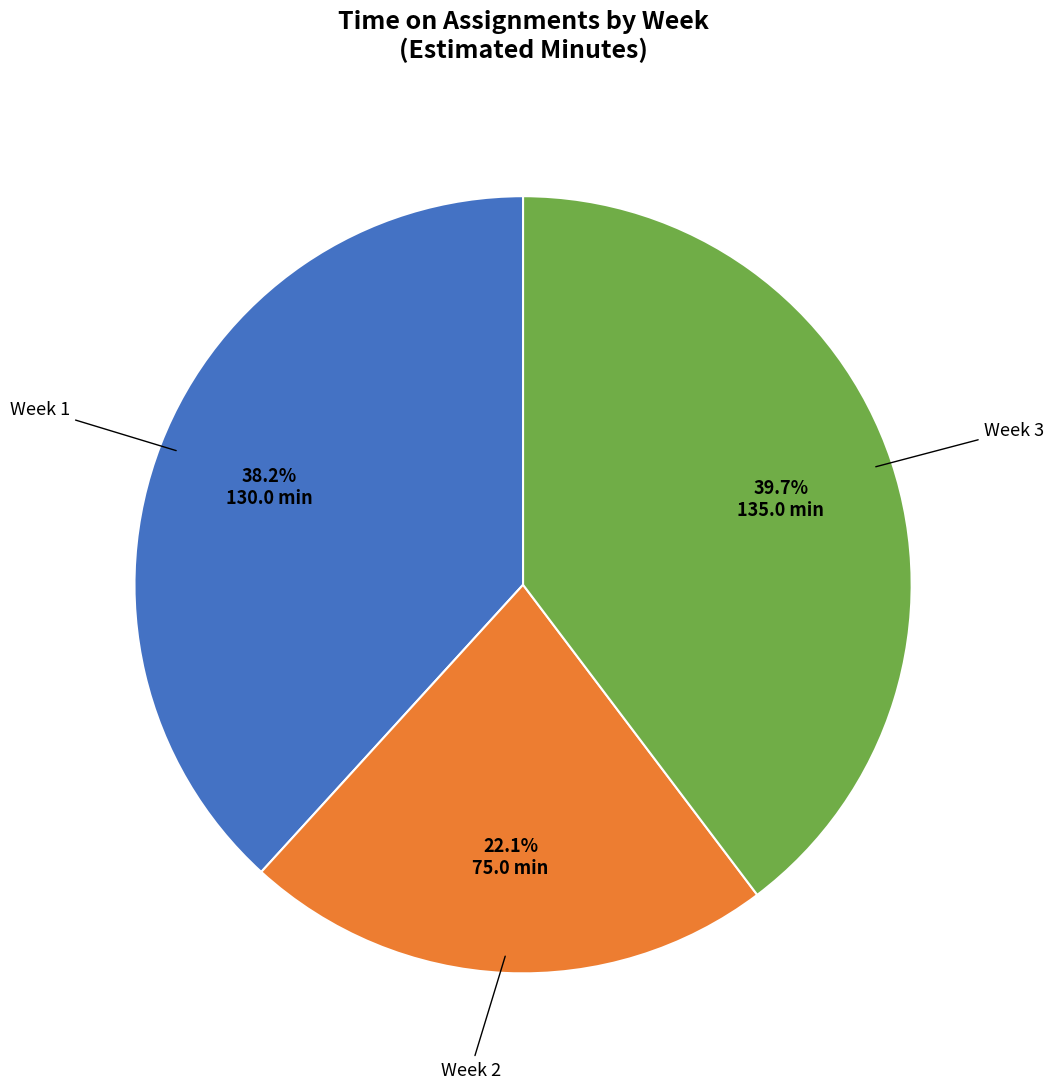

Does any single category account for the majority?

No